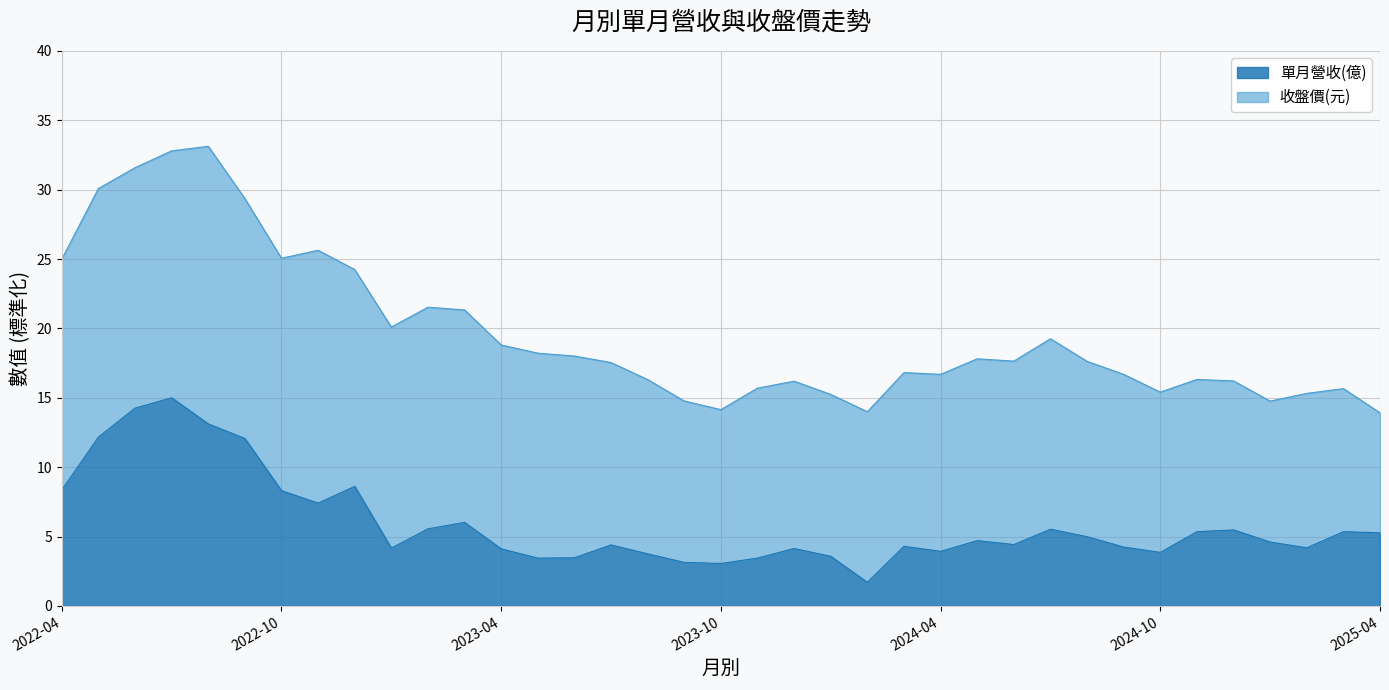

Where is the data nearest to the value 8?

2022-10